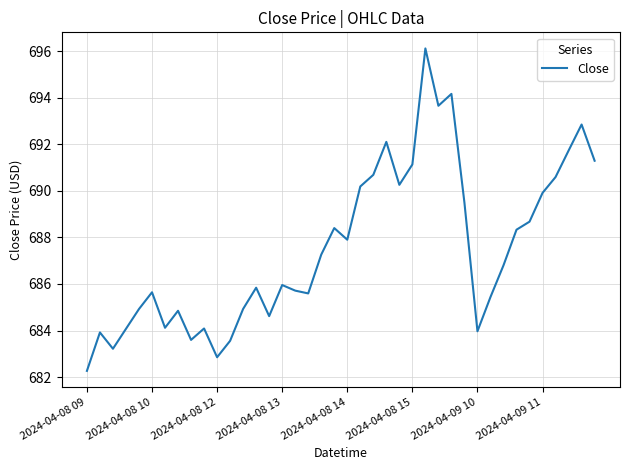

What is the smallest value displayed?

682.3